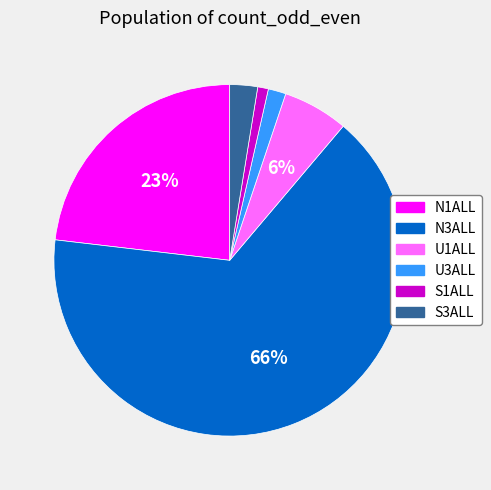

Which has a higher value, S1ALL or S3ALL?

S3ALL